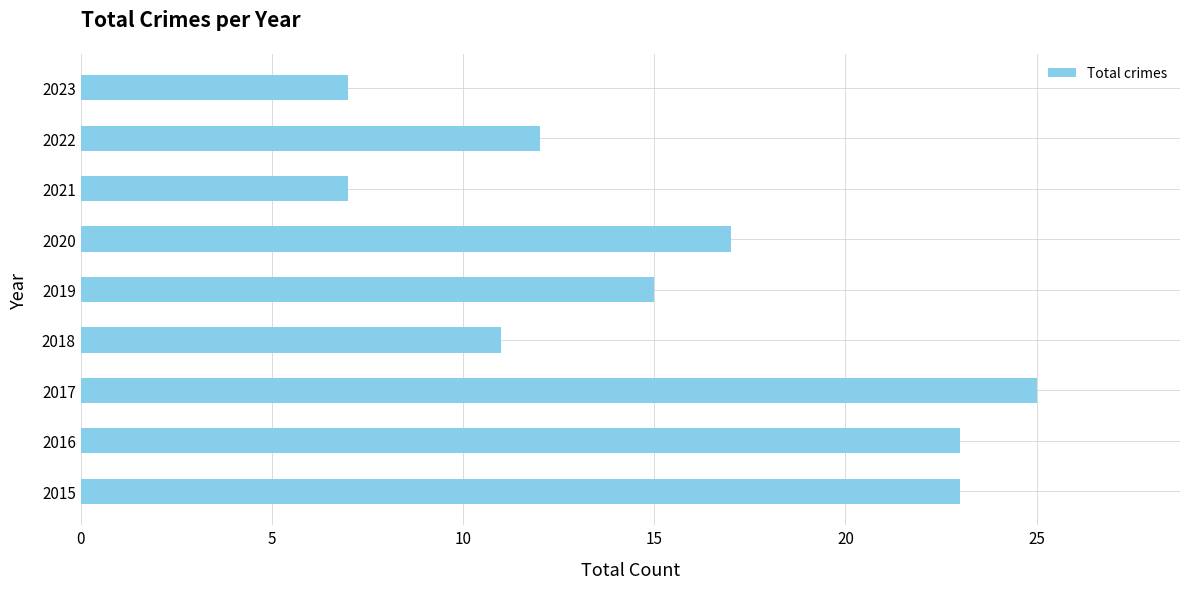

What is the change in value from 2015 to 2019?

-8